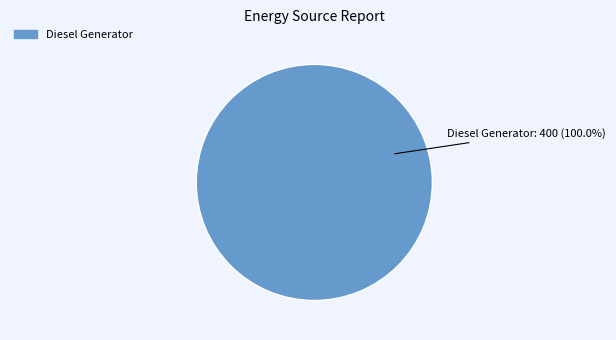

Rank the categories by value from lowest to highest.

Diesel Generator